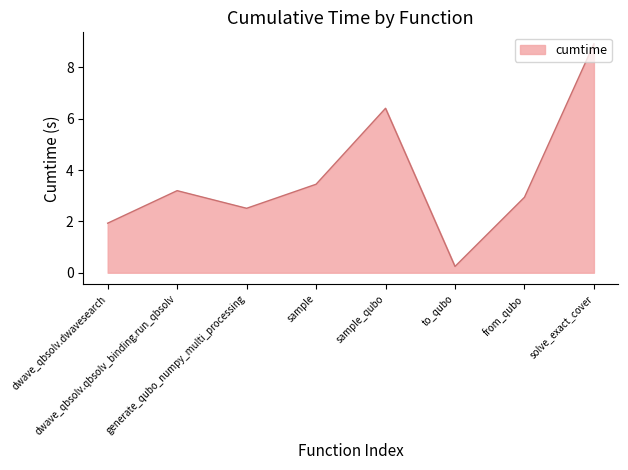

Rank the categories by value from highest to lowest.

solve_exact_cover, sample_qubo, sample, dwave_qbsolv.qbsolv_binding.run_qbsolv, from_qubo, generate_qubo_numpy_multi_processing, dwave_qbsolv.dwavesearch, to_qubo